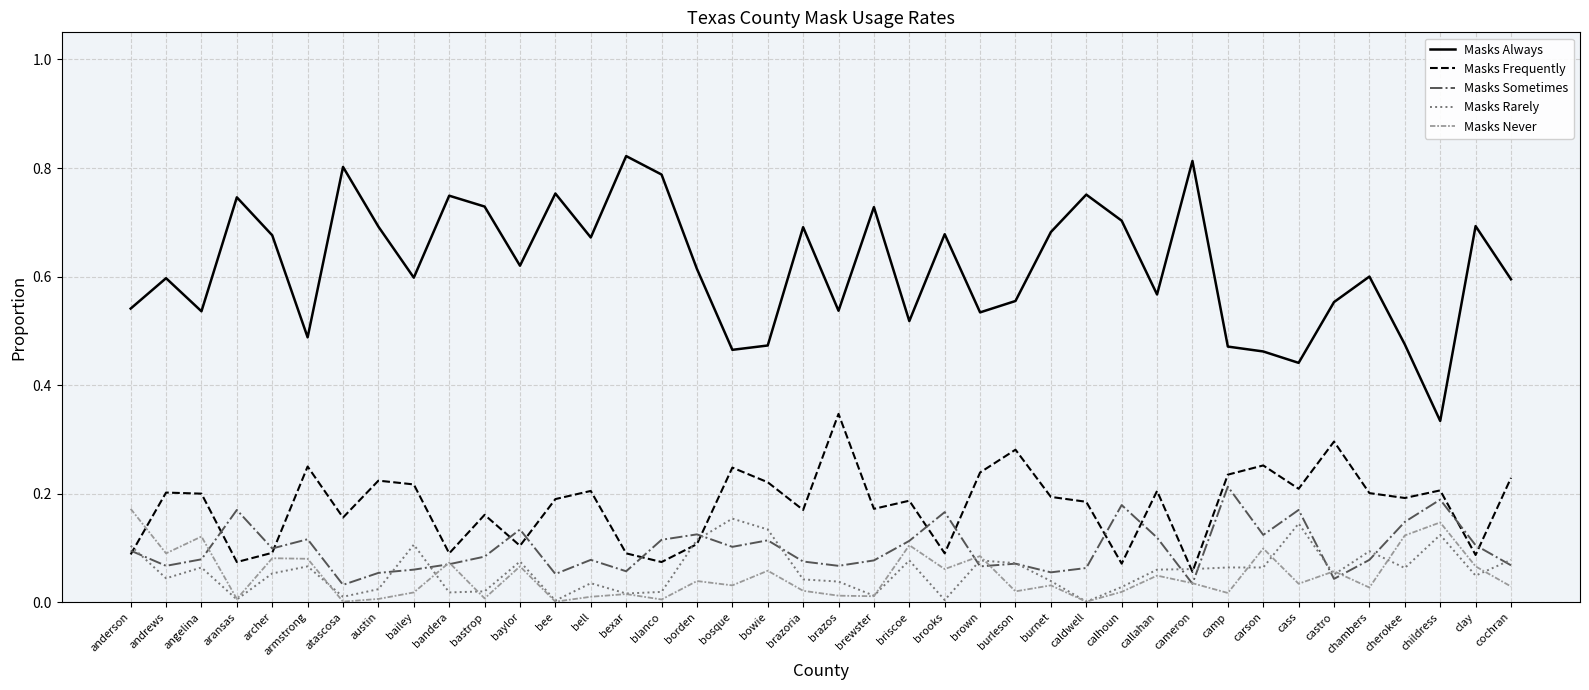

Does the chart have visible grid lines?

Yes